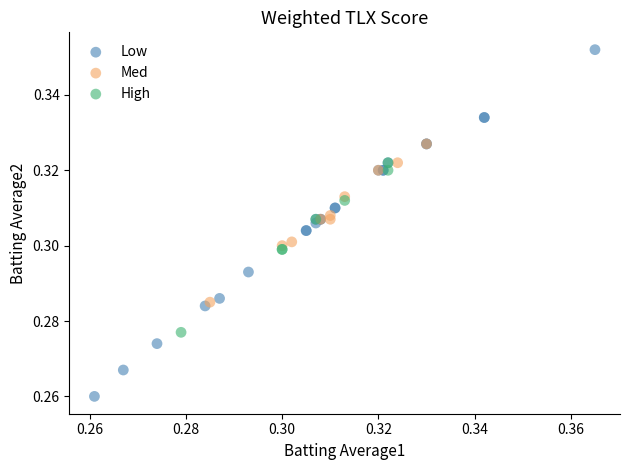

What are all the series names shown in the legend?

Low, Med, High